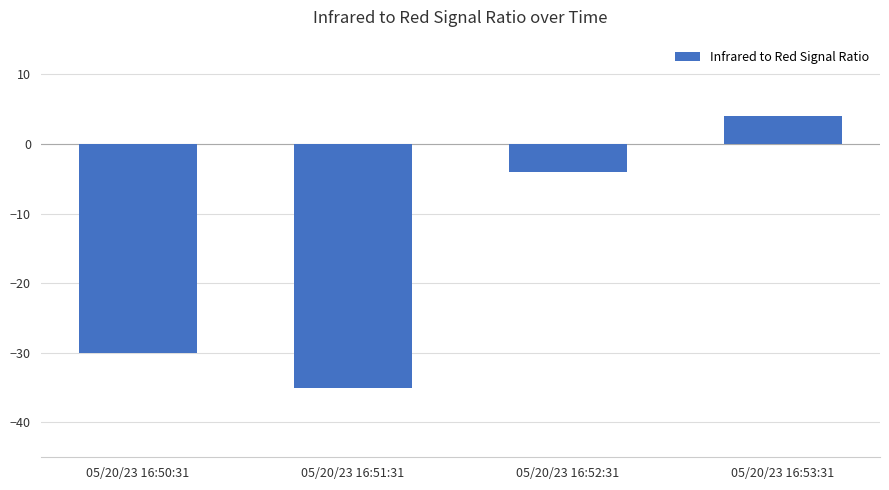

What is the difference between the second highest and minimum values?

31